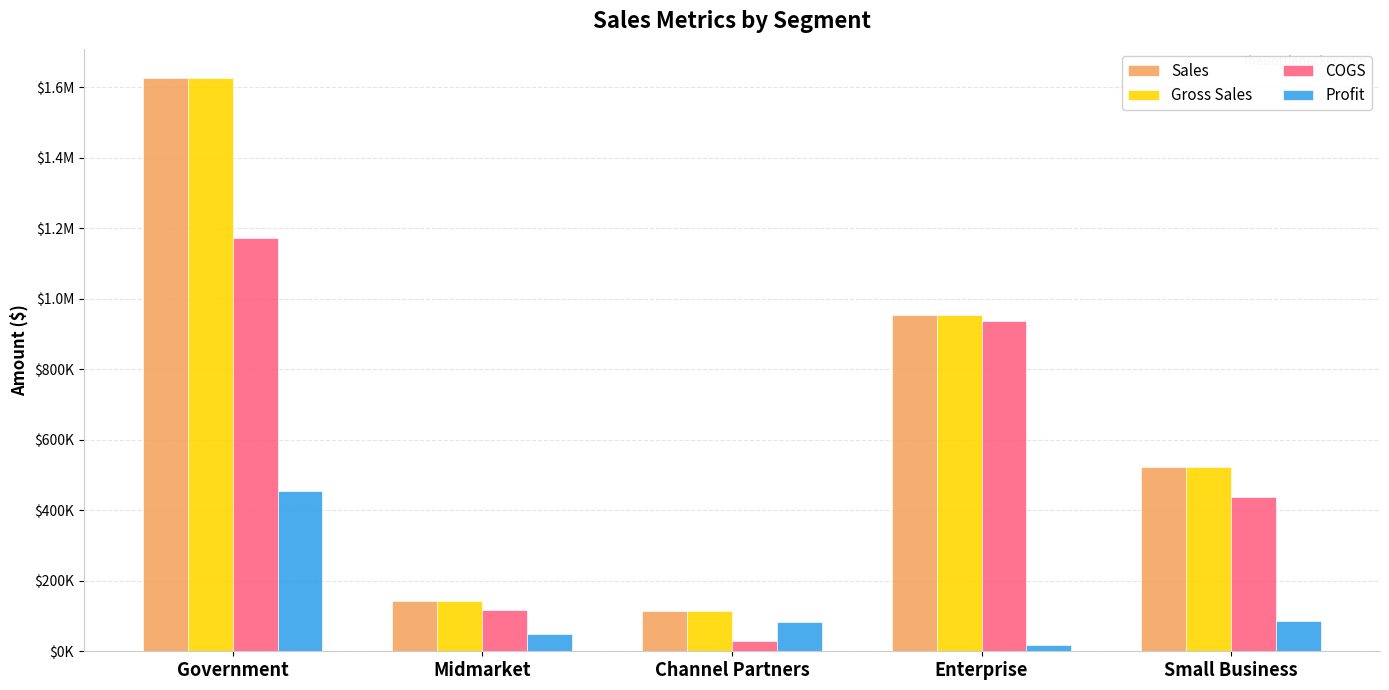

What are all the series names shown in the legend?

Sales, Gross Sales, COGS, Profit